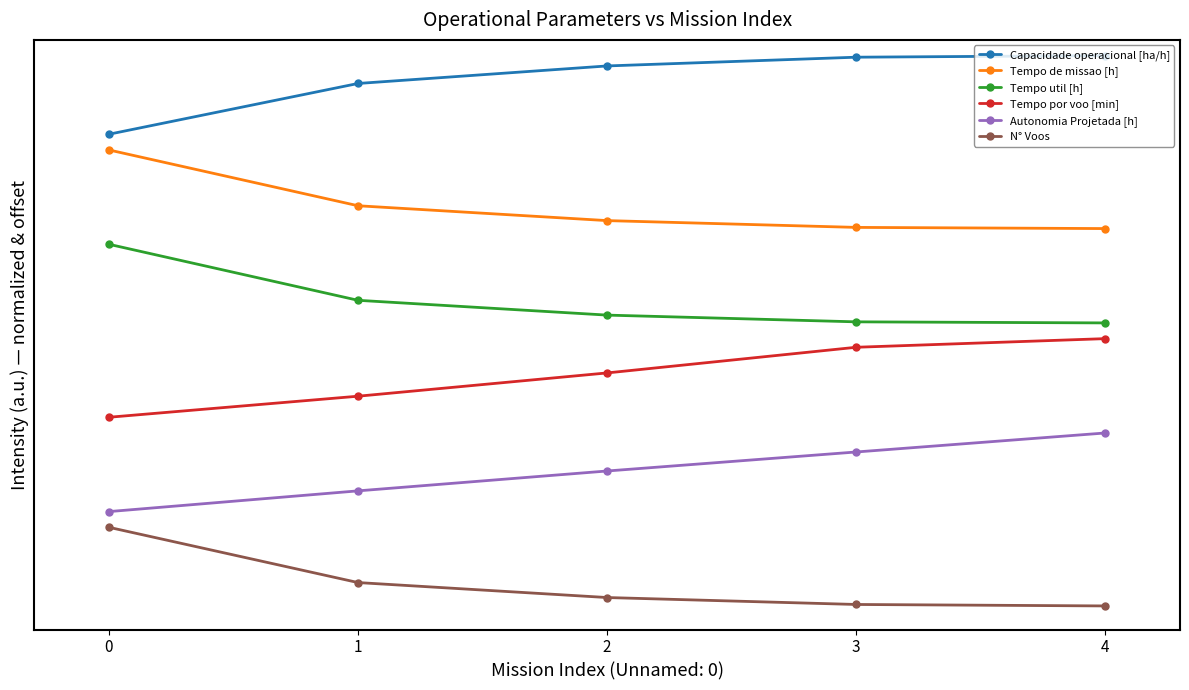

What is the value of the Tempo por voo [min] point at the 1st from the left?

2.4